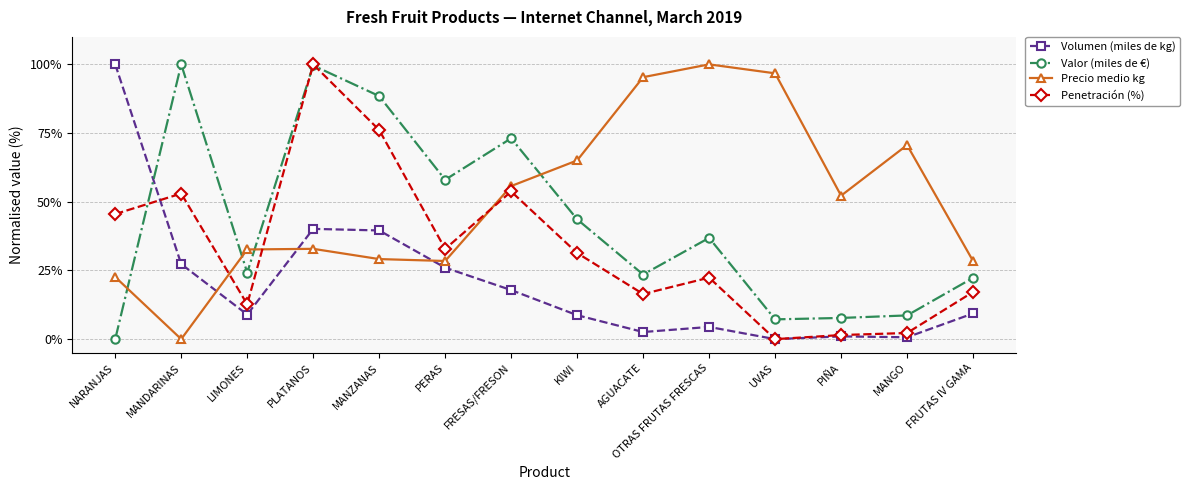

What value does the Volumen (miles de kg) series have at MANDARINAS?

27.3